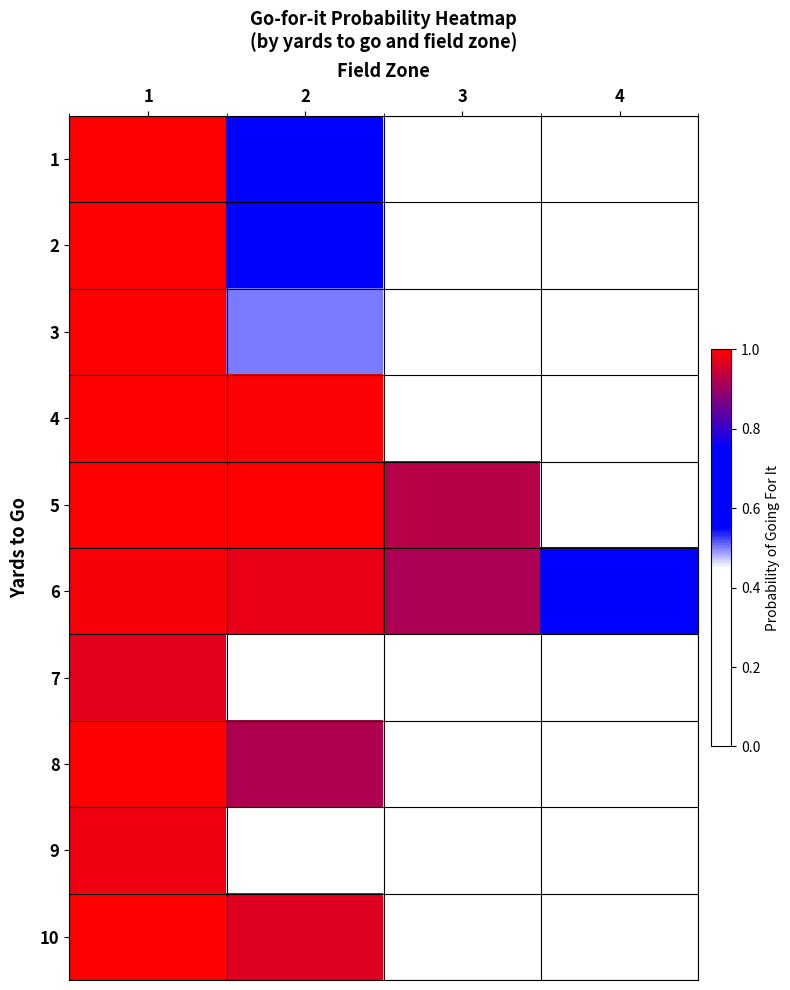

Between 3 and 2, which is larger?

2